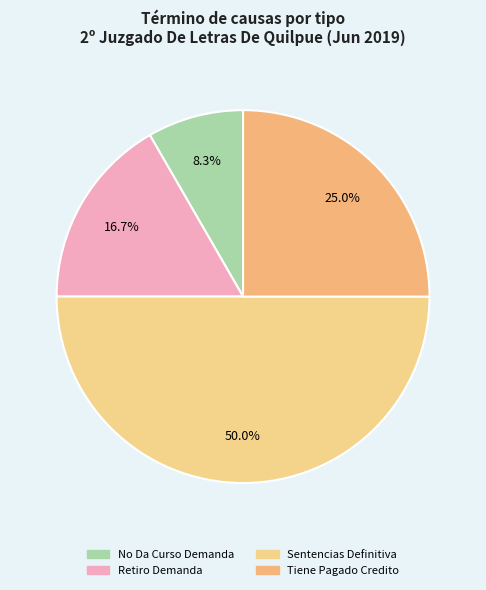

To the nearest percent, what is the combined percentage of Tiene Pagado Credito and Retiro Demanda?

42%